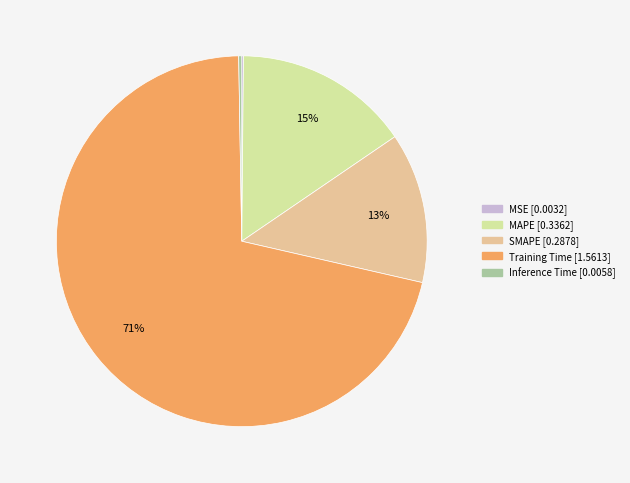

To the nearest percent, what percentage of the pie is MAPE?

15%